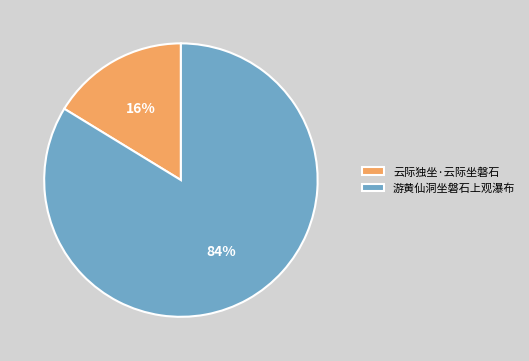

Count the number of slices in the pie.

2